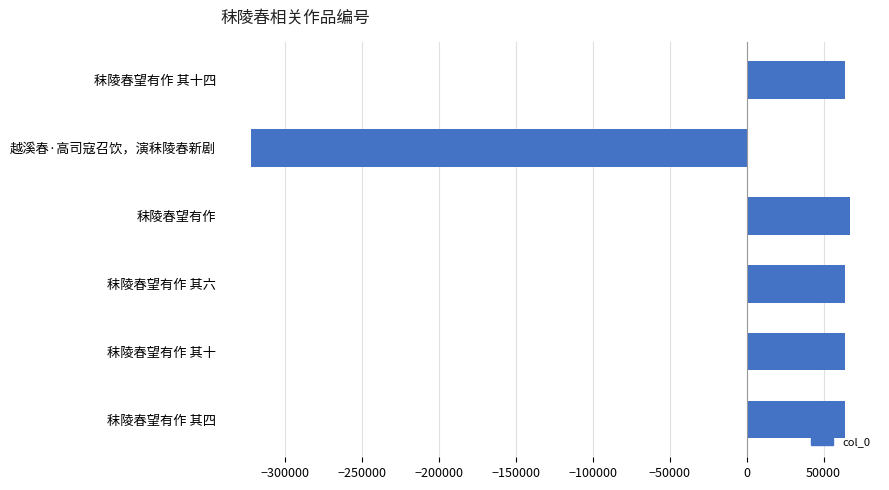

What is the sum of the values at 秣陵春望有作 其六 and 秣陵春望有作?

131033